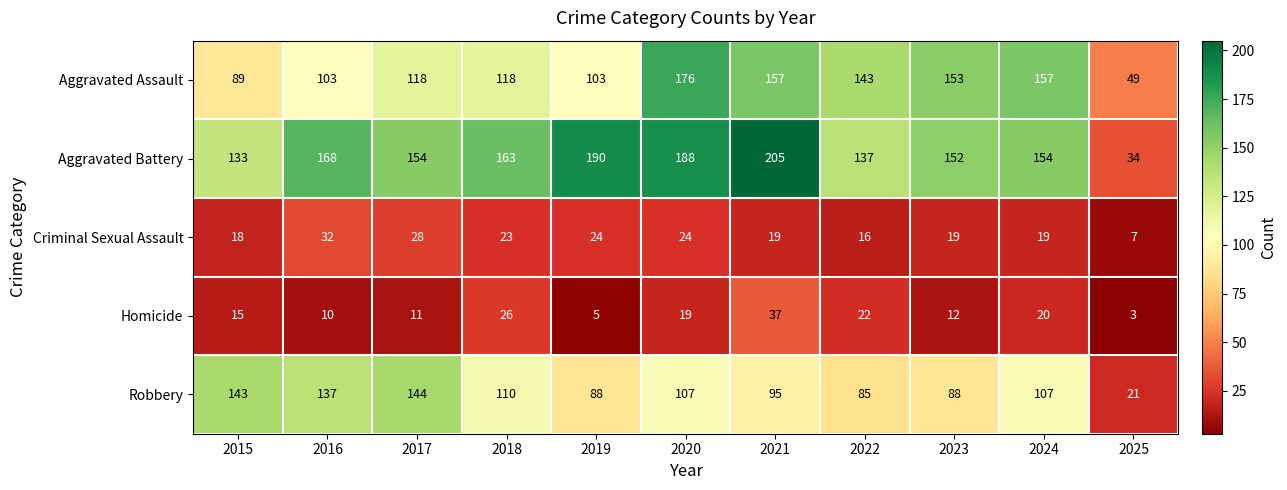

What is the smallest value displayed?

3